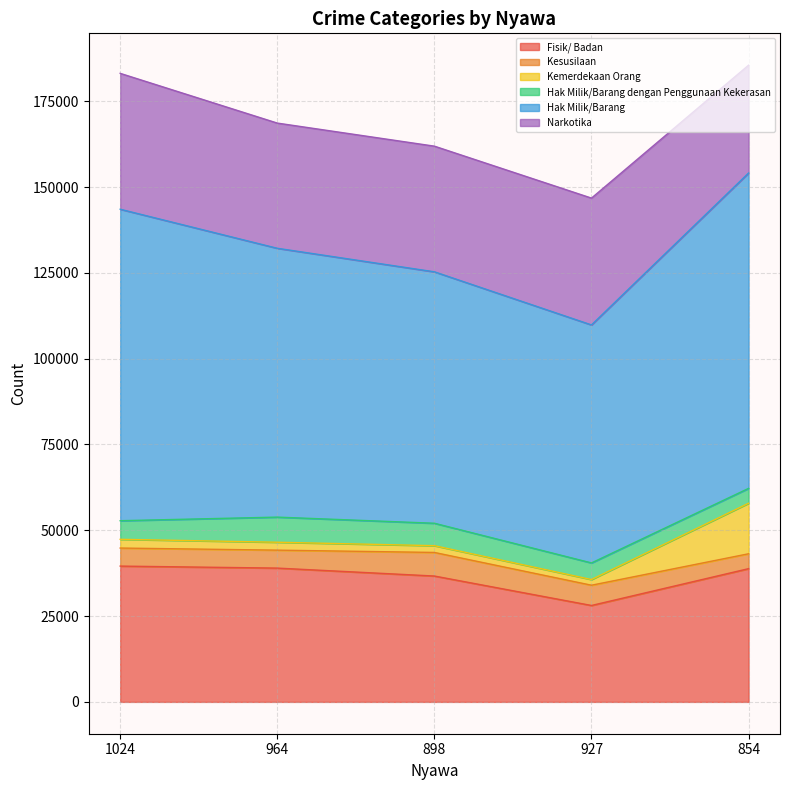

At how many categories does at least one series exceed 43902?

5